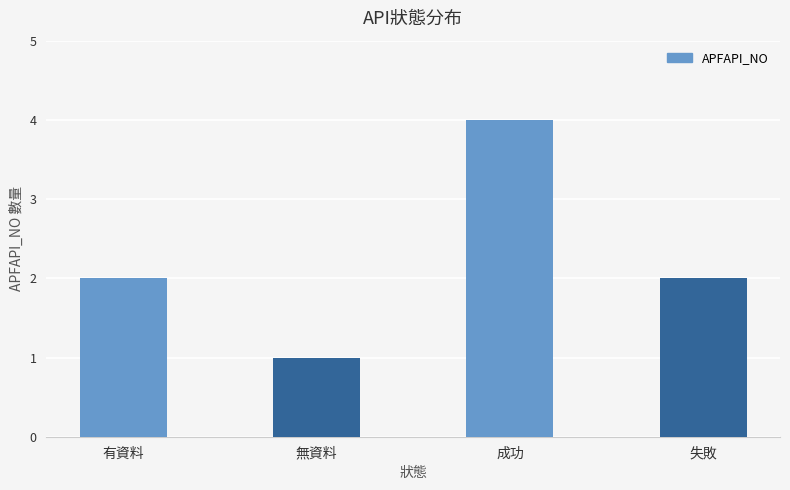

What is the average value?

2